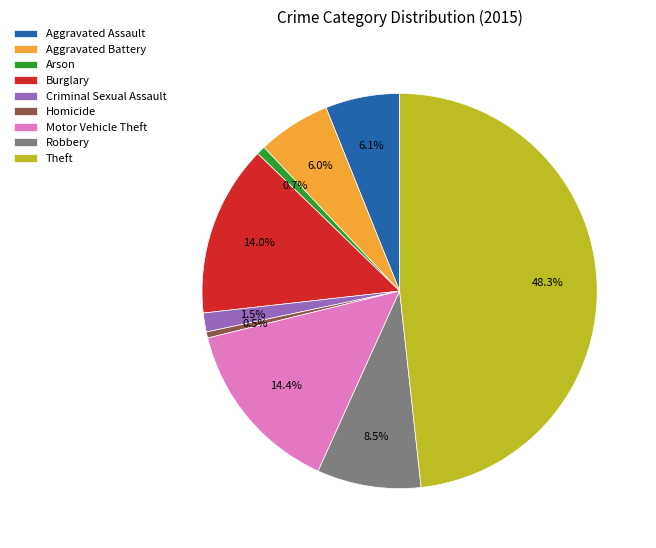

What portion of the pie excludes Arson?

99.3%